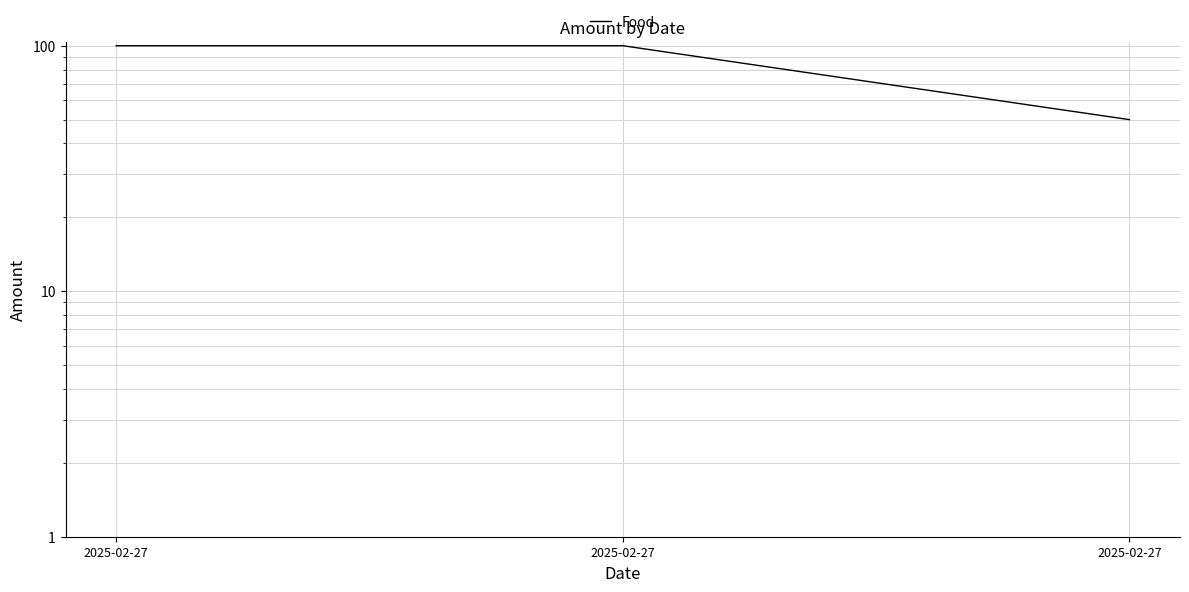

What is the ratio of the value at 2025-02-27 to the value at 2025-02-27?

0.5